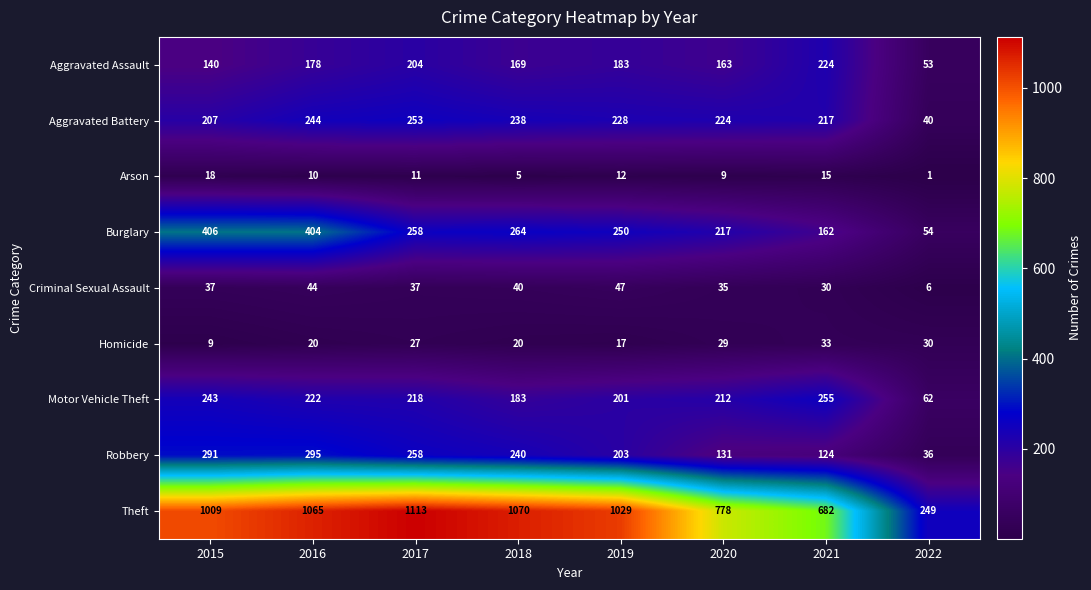

The value of Burglary at 2018 is 264. True or false?

True